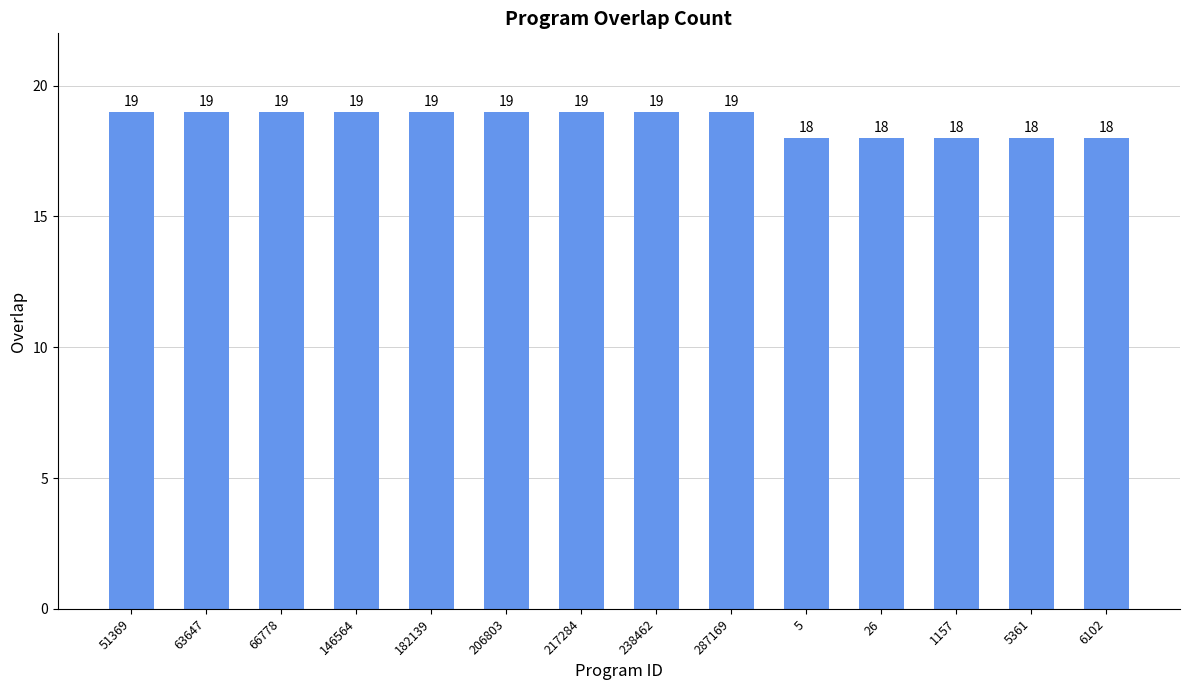

The chart shows a value of 28 at 66778. True or false?

False